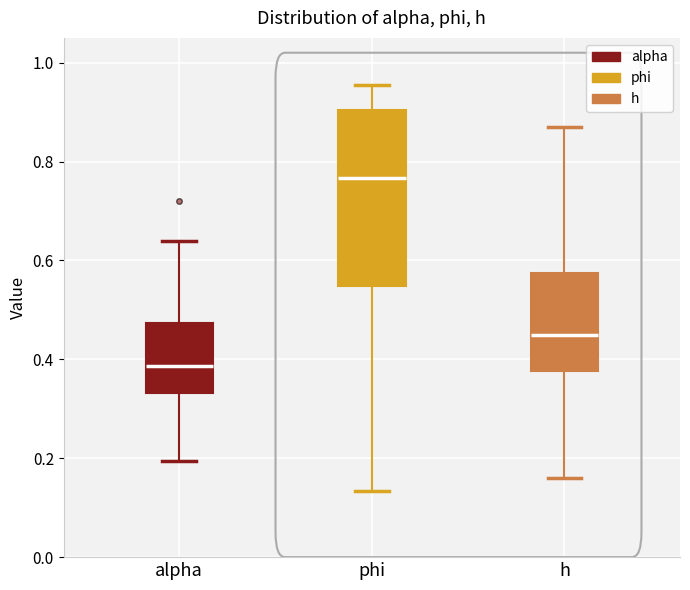

Comparing the boxes themselves (not the whiskers), which one is the tallest?

phi